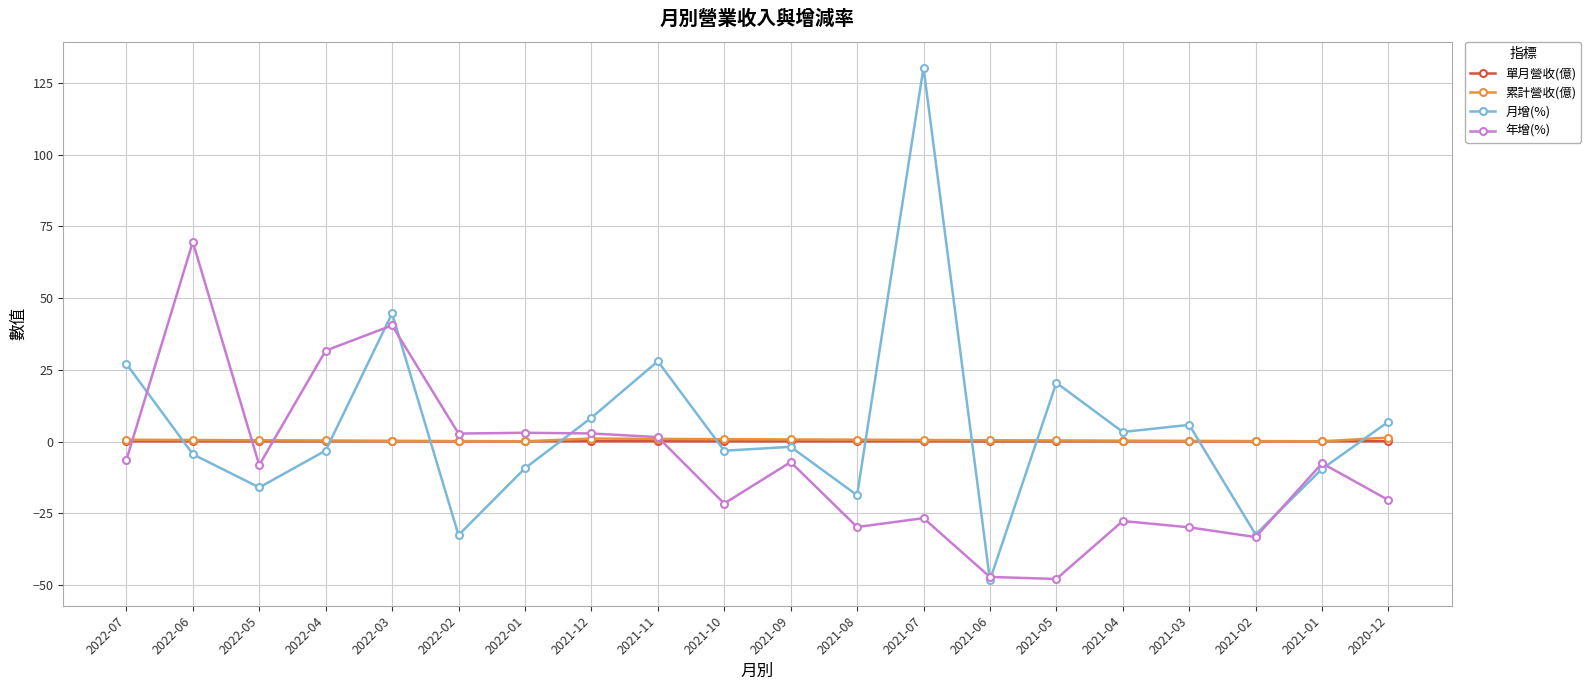

After their last crossing, which series has the higher values: 月增(%) or 累計營收(億)?

月增(%)